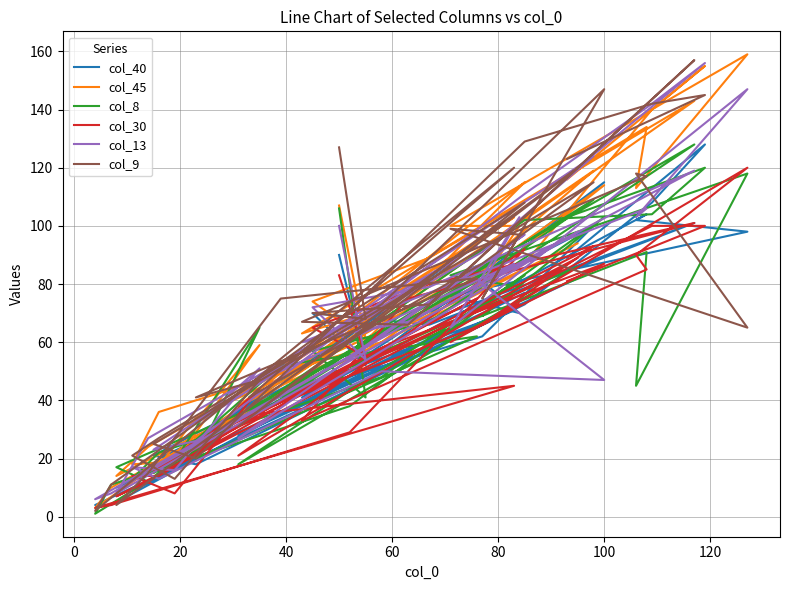

How many times do col_40 and col_8 cross each other?

22